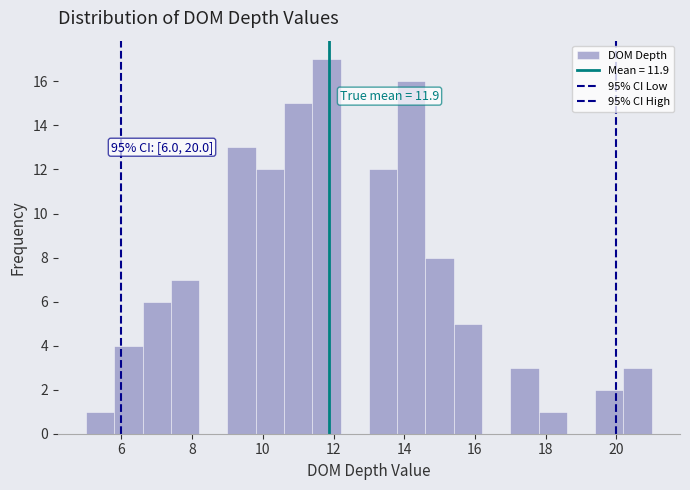

Which range on the x-axis has the tallest bar?

11.4 to 12.2